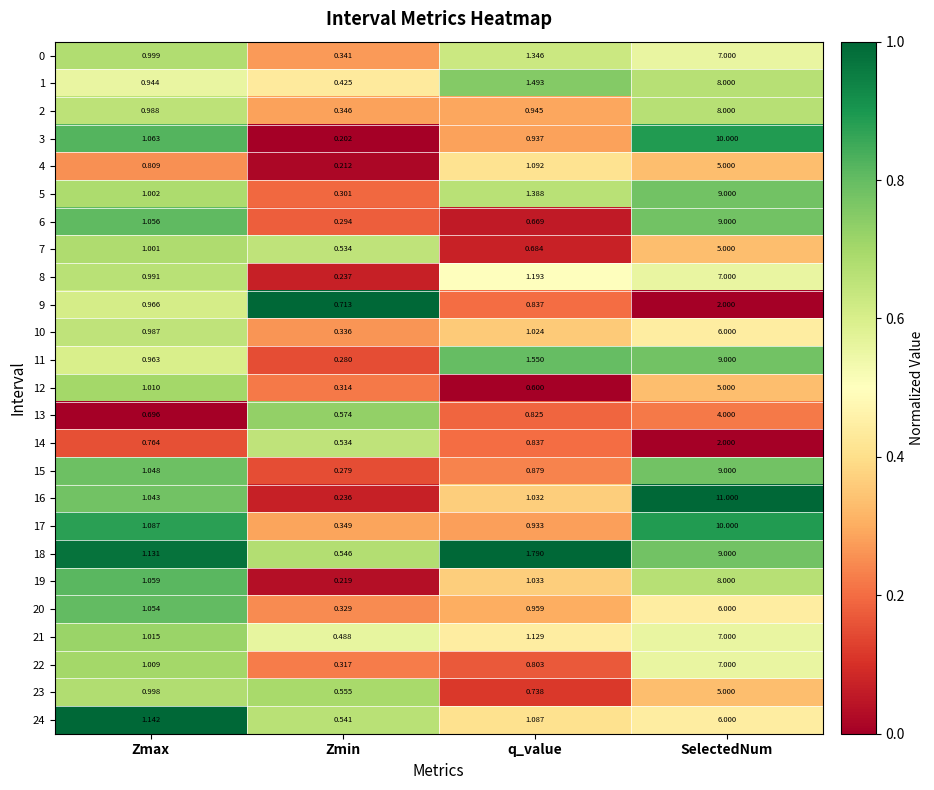

At which label is 10 closest to 3?

q_value